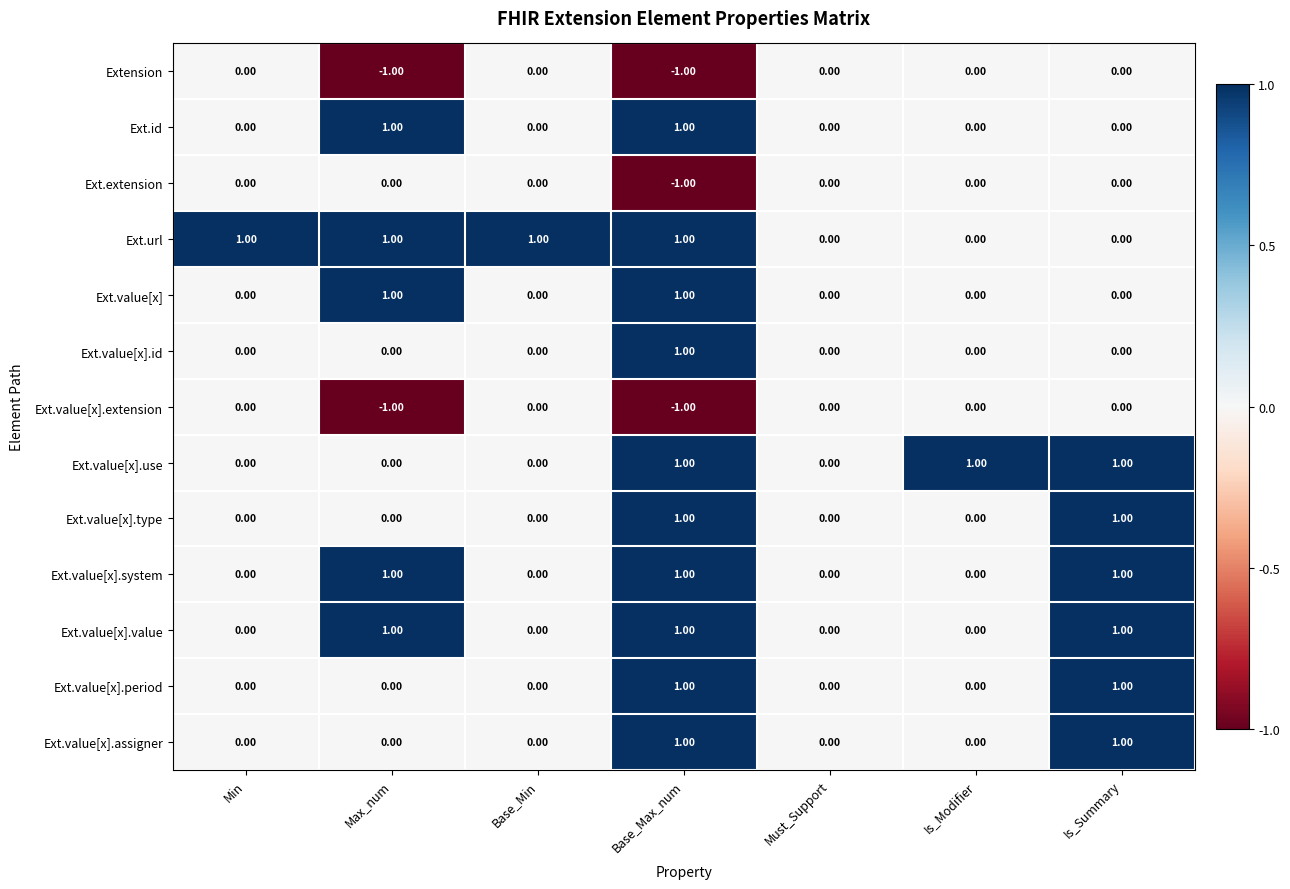

How many distinct data groups are displayed?

13